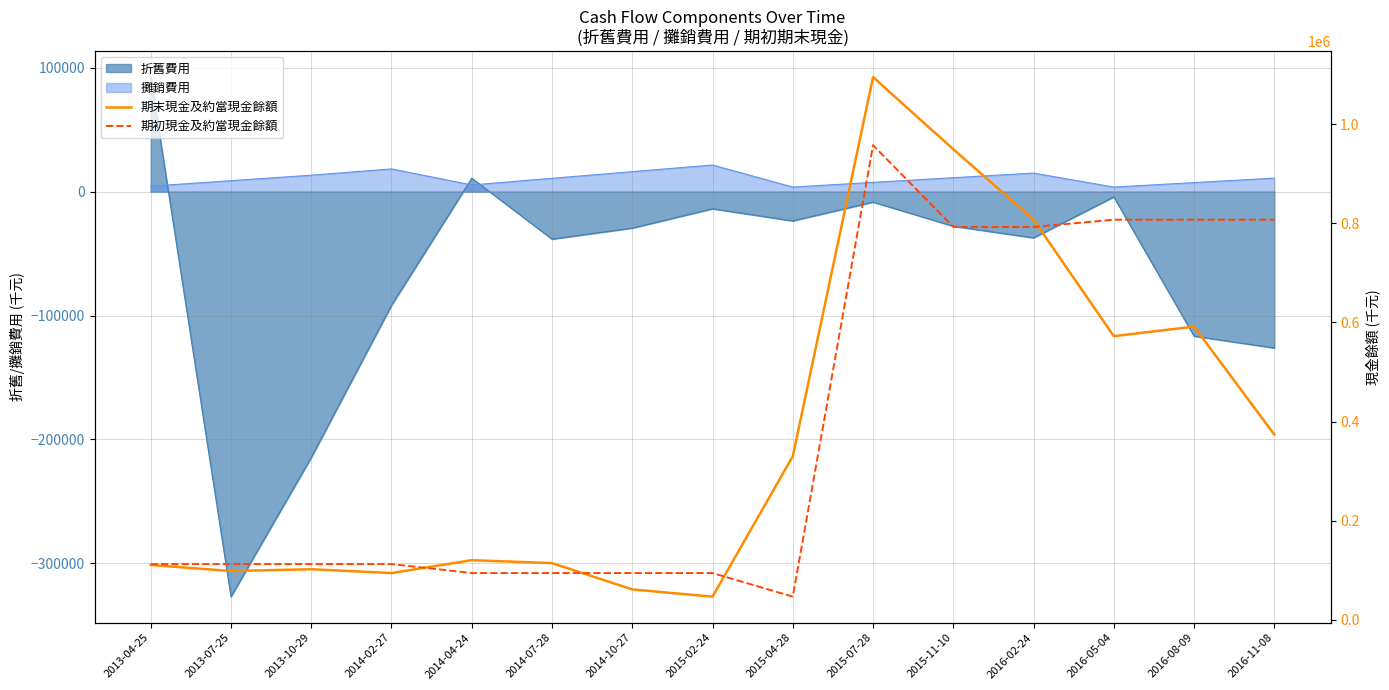

What is the label of the 5th point from the right?

2015-11-10